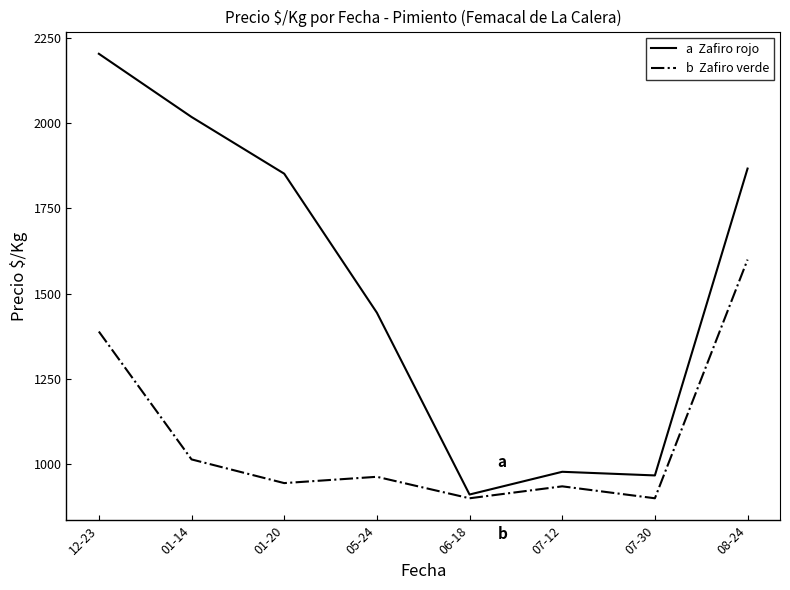

Does the chart display data point markers on the line(s)?

No